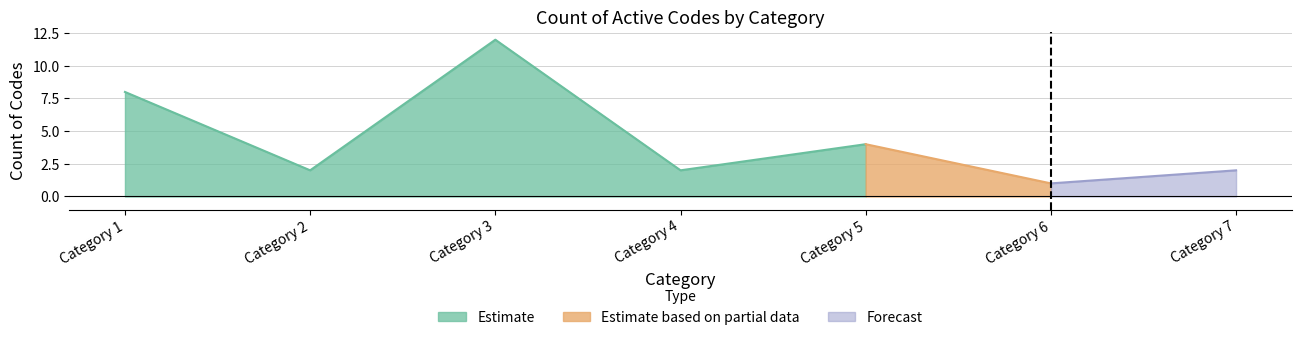

What is the ratio of the value at 1 to the value at 2?

4.0